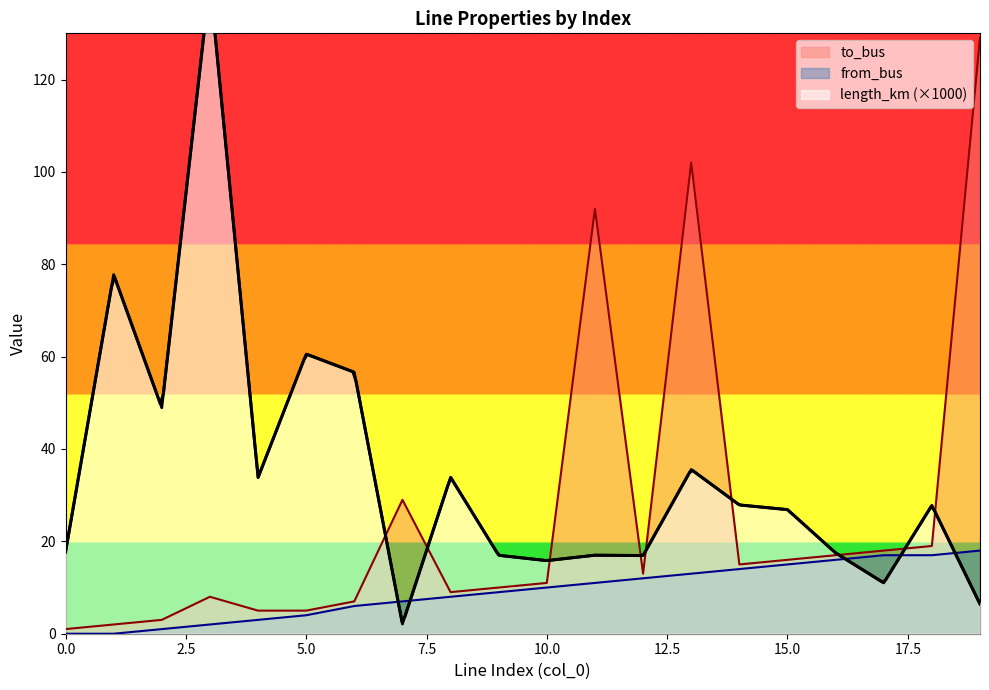

How many values in from_bus are above zero?

18